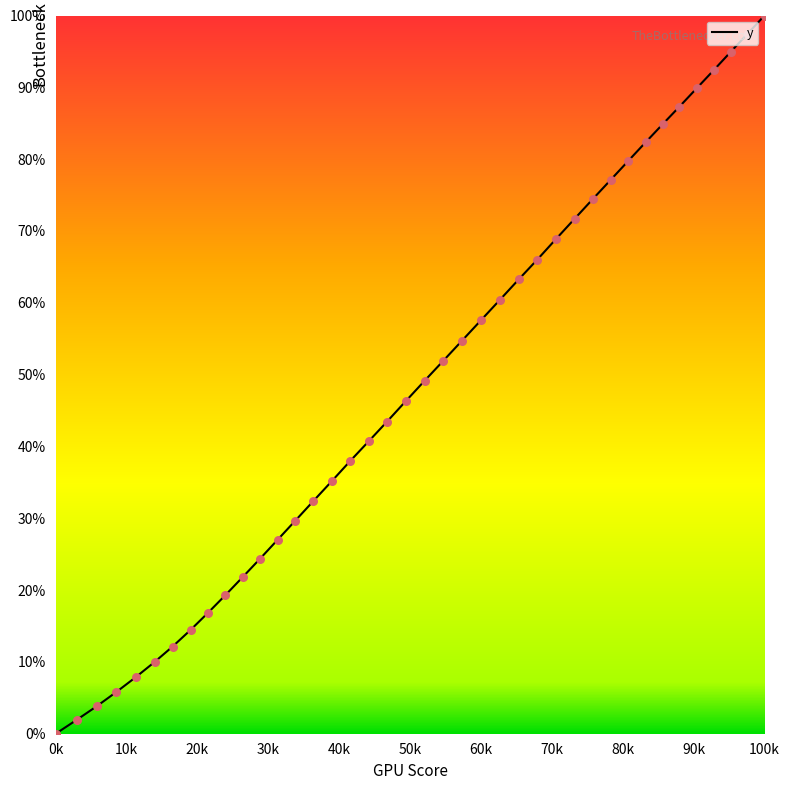

What is the maximum value shown in the chart?

100.0